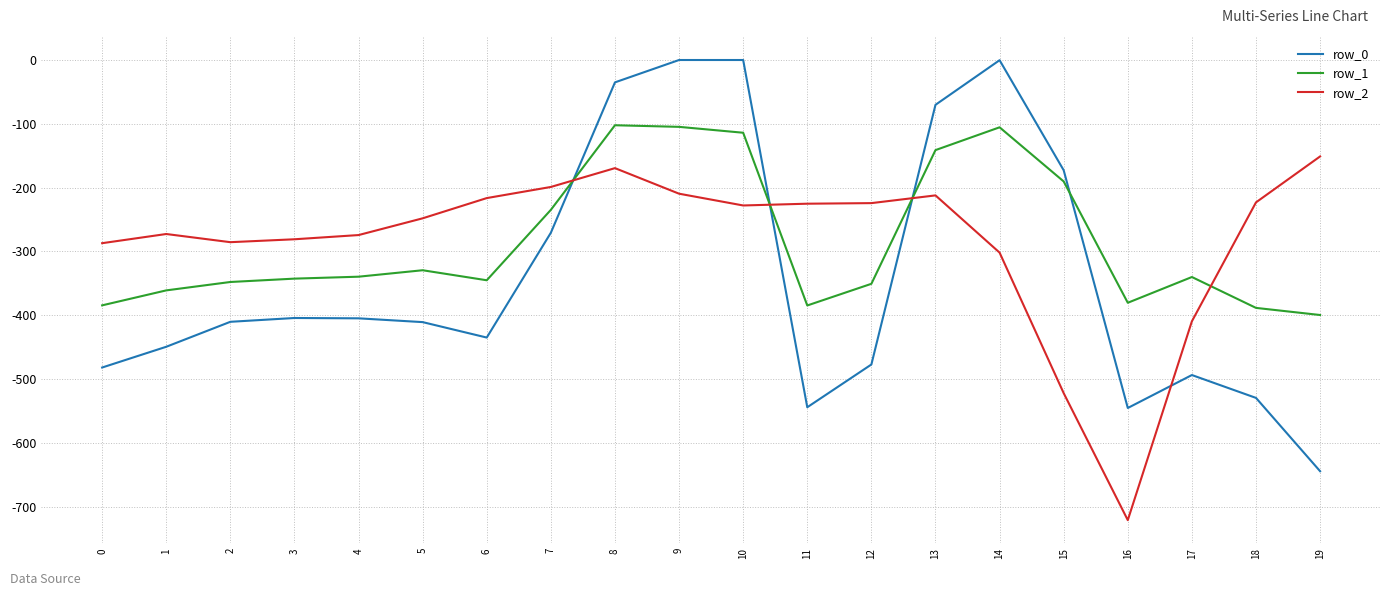

Rank the series at 0 from highest to lowest value.

row_2, row_1, row_0